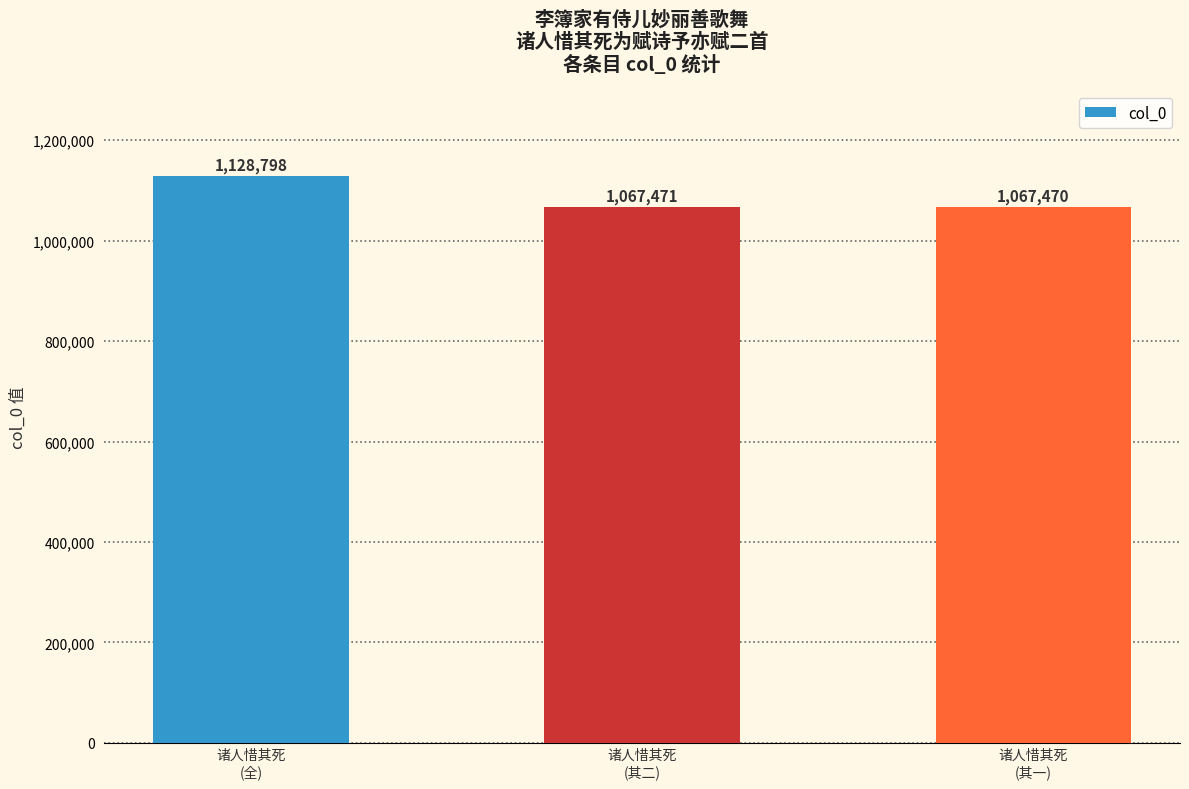

What is the label of the 2nd bar from the right?

诸人惜其死
(其二)